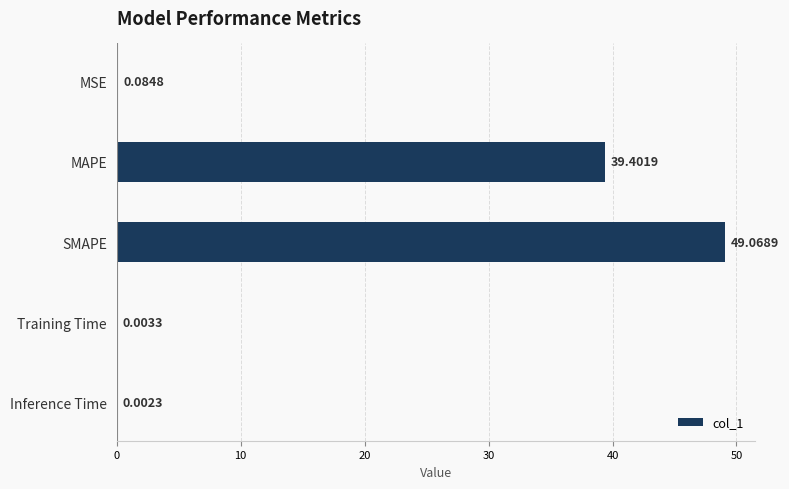

What is the sum of the values at Training Time and MAPE?

39.4